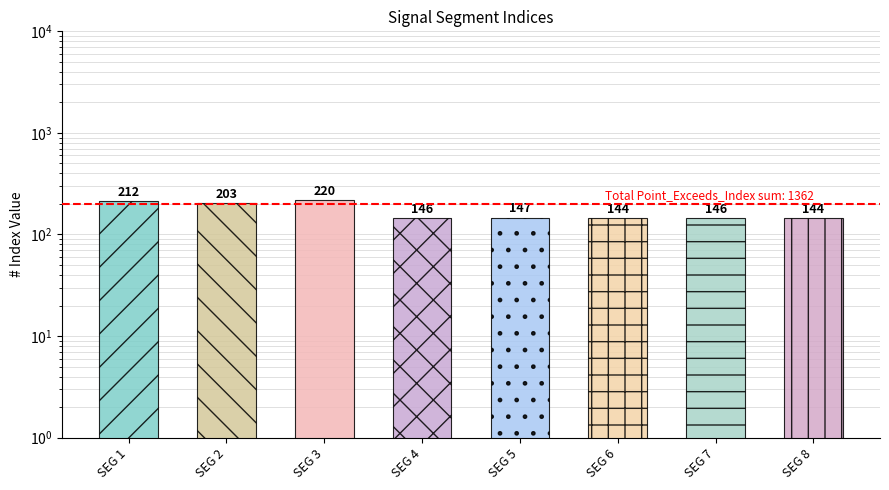

Rank the categories by value from lowest to highest.

SEG 6, SEG 8, SEG 4, SEG 7, SEG 5, SEG 2, SEG 1, SEG 3